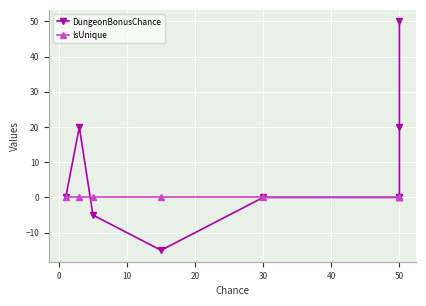

The value of DungeonBonusChance at 0 is 20. True or false?

True